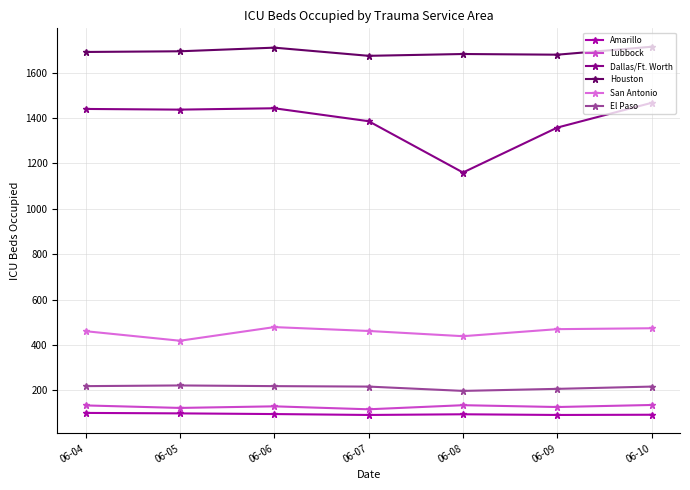

True or false: San Antonio has a value of 226 at 06-06.

False